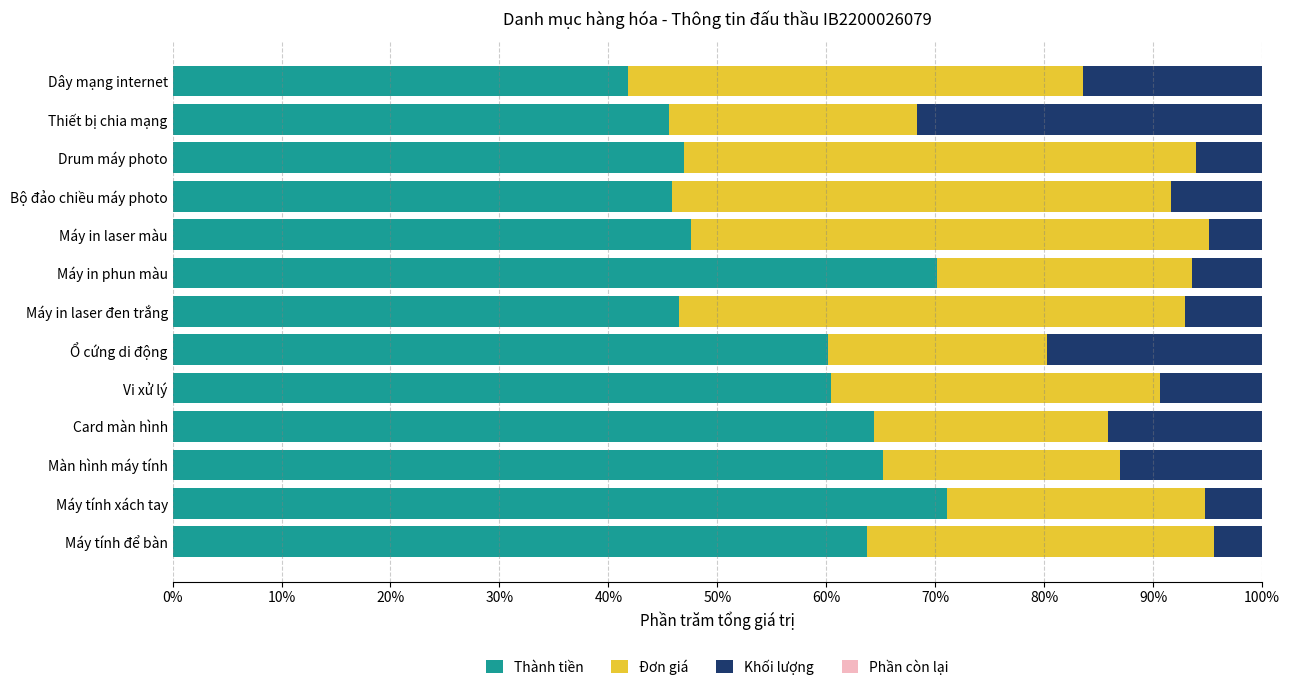

What is the total value across all series at Dây mạng internet?

100.0